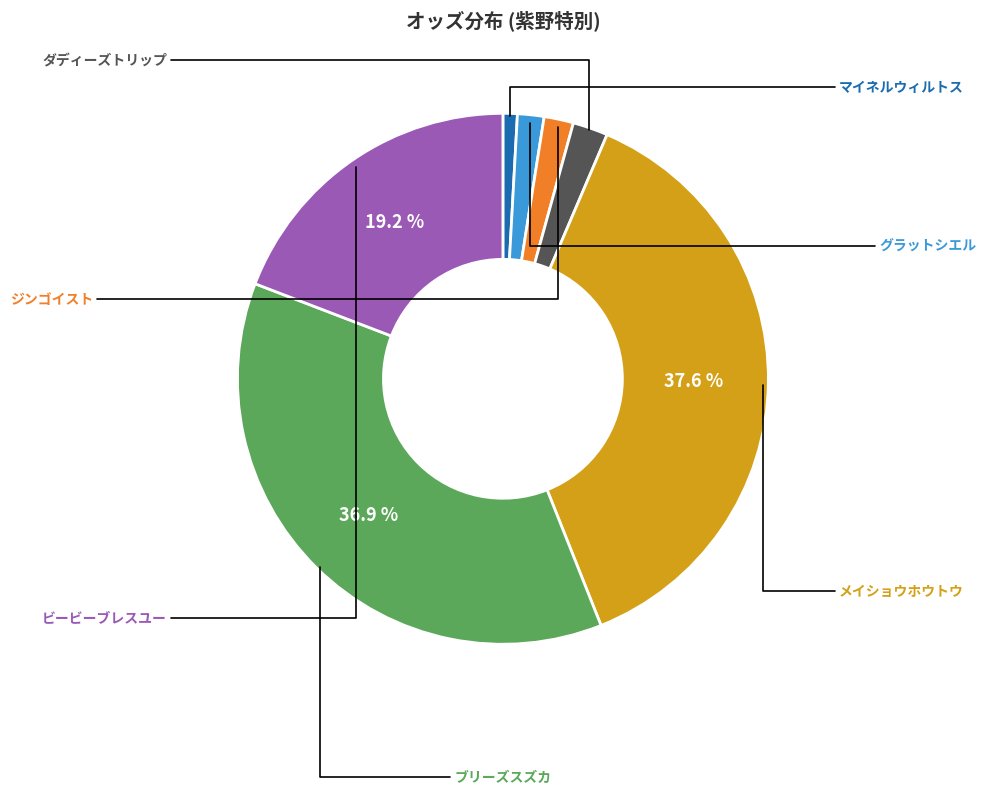

Is there any slice that represents more than half of the pie?

No